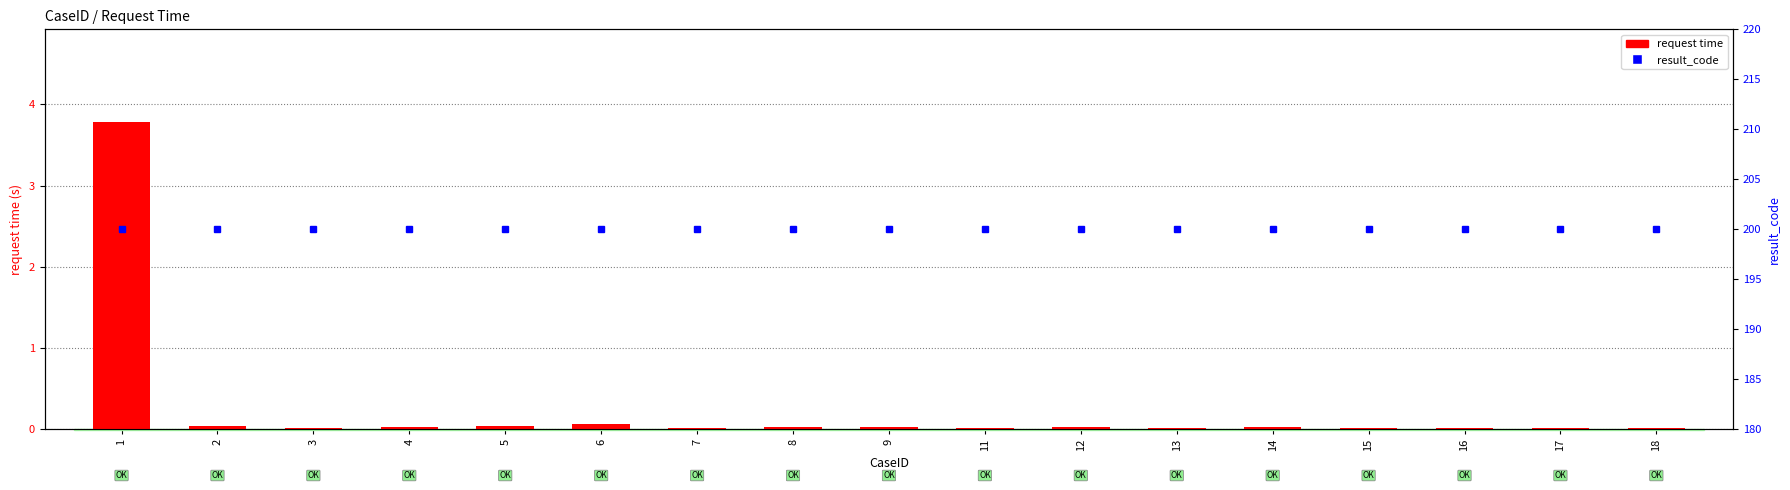

Rank the series by their average value, from highest to lowest.

result_code, request time